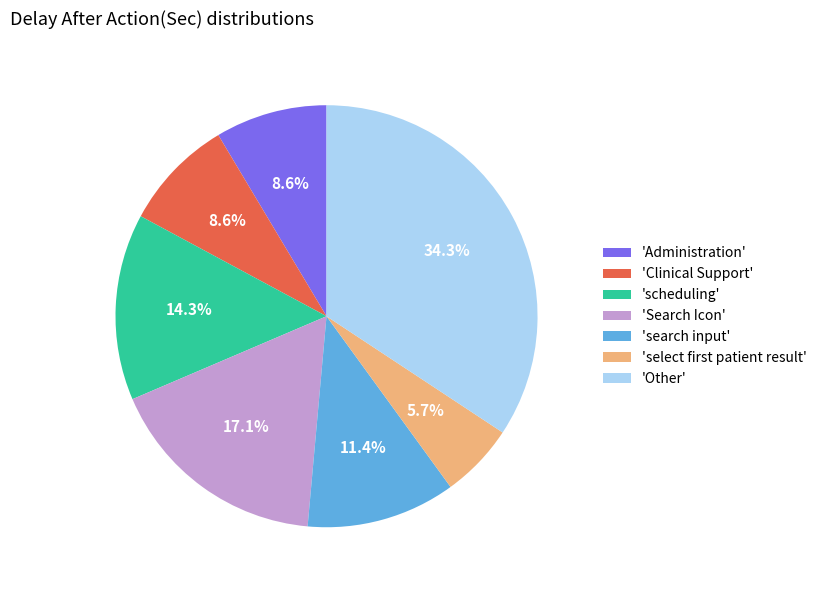

What is the total percentage of 'Search Icon' and 'Administration'?

25.7%